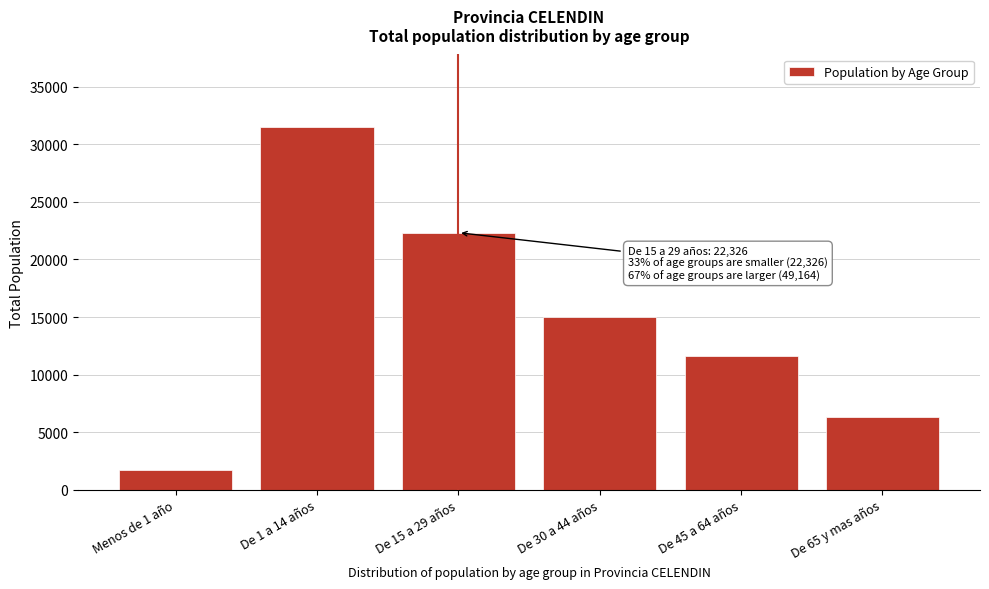

Reading left to right, transcribe all the data shown in this chart.

Menos de 1 año=1728	De 1 a 14 años=31501	De 15 a 29 años=22326	De 30 a 44 años=14995	De 45 a 64 años=11618	De 65 y mas años=6340